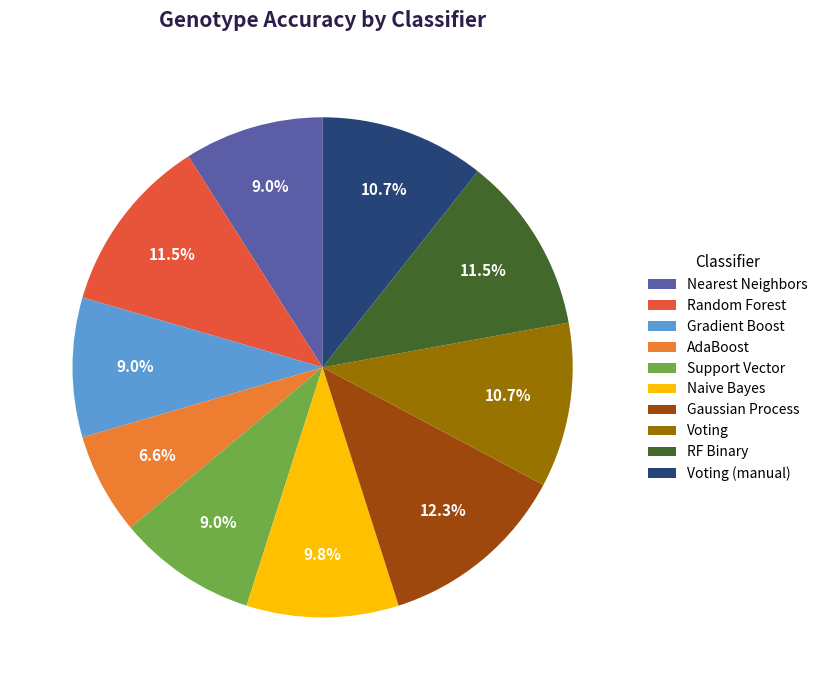

What is the largest slice in the pie chart?

Gaussian Process